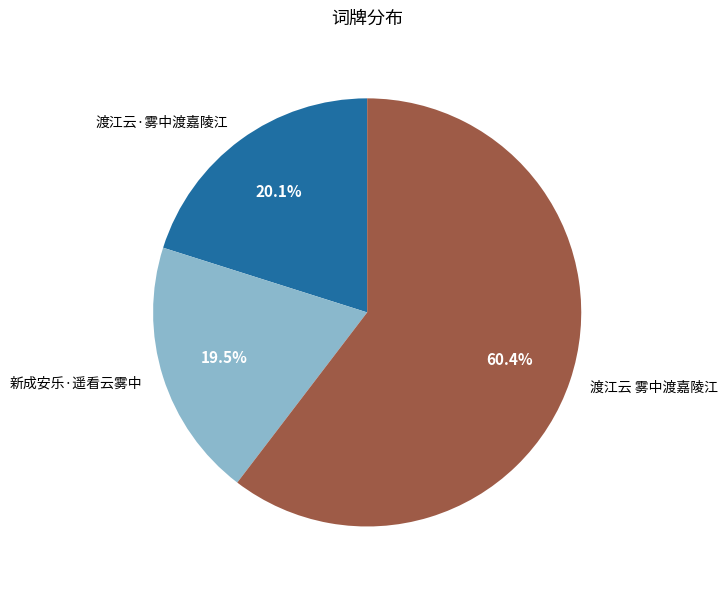

To the nearest percent, what percentage of the pie is 渡江云 雾中渡嘉陵江?

60%